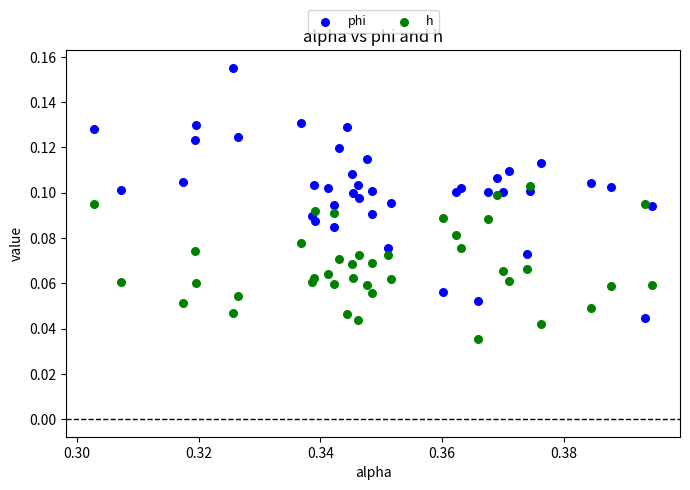

What are all the series names shown in the legend?

phi, h